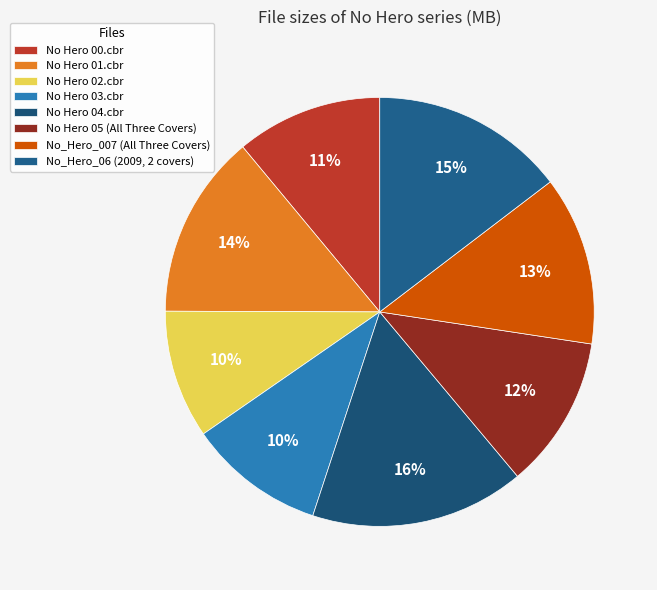

What percentage is the No Hero 01.cbr slice, to the nearest percent?

14%